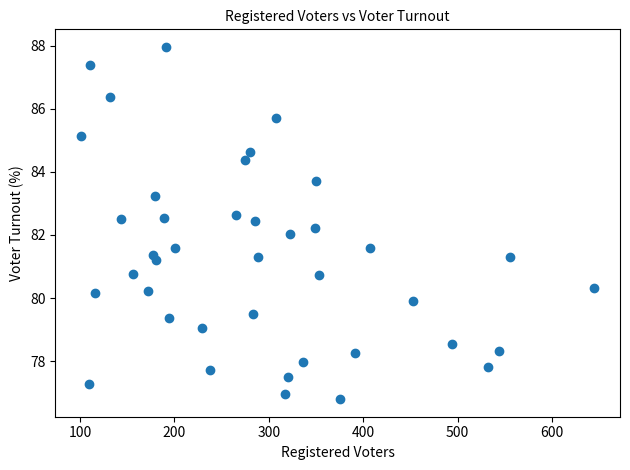

What is the range of Y values (max minus min)?

11.2